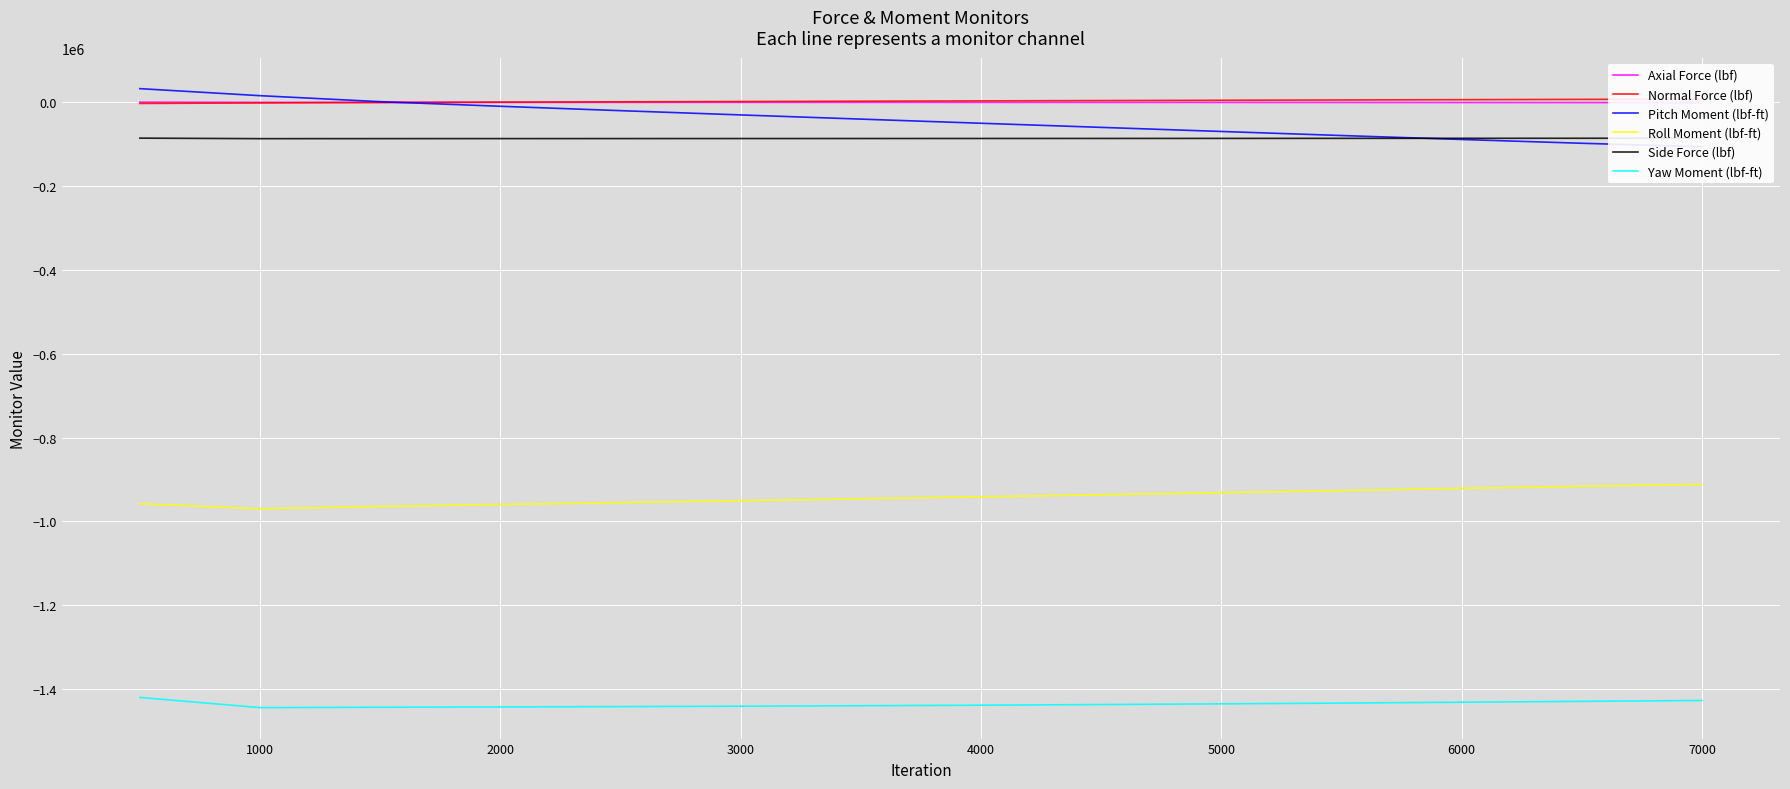

What are all the series names shown in the legend?

Axial Force (lbf), Normal Force (lbf), Pitch Moment (lbf-ft), Roll Moment (lbf-ft), Side Force (lbf), Yaw Moment (lbf-ft)